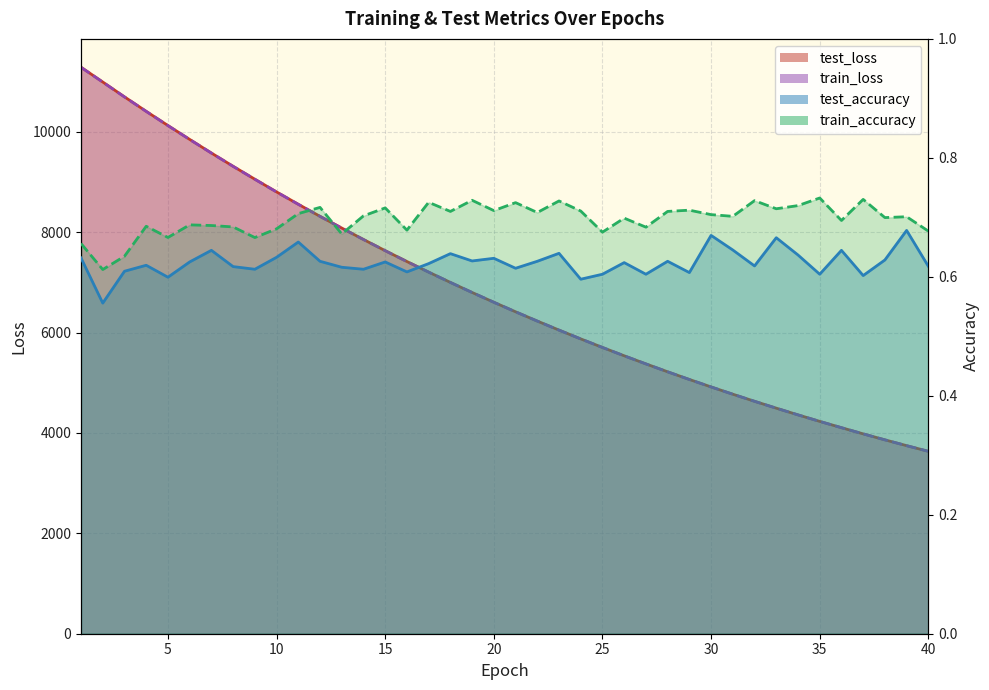

True or false: test_loss and train_loss intersect in this chart.

False